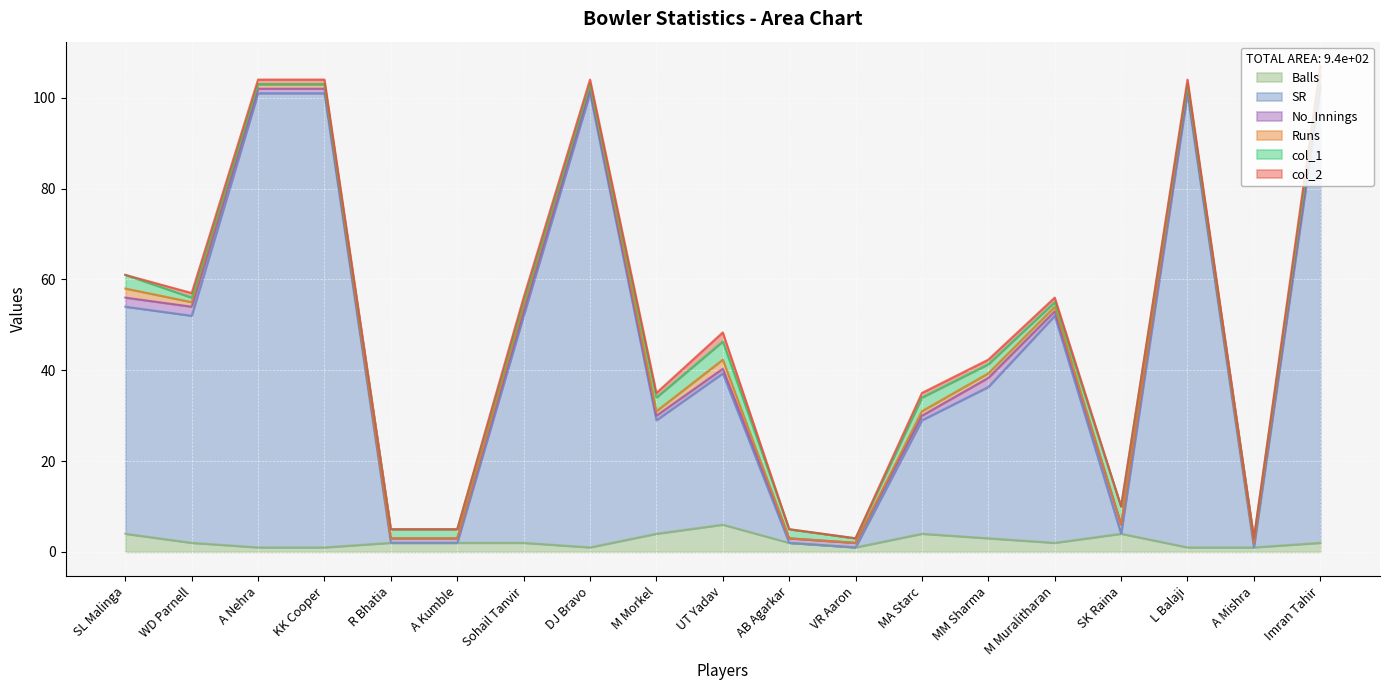

At which label does Runs reach its minimum?

R Bhatia